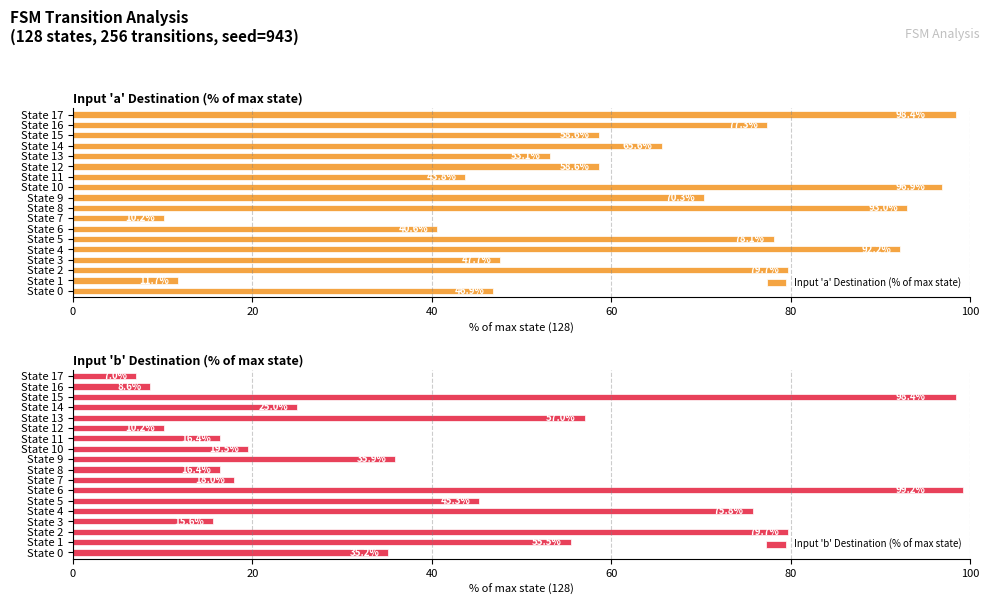

What is the average value of the Input 'a' Destination (% of max state) series?

62.4